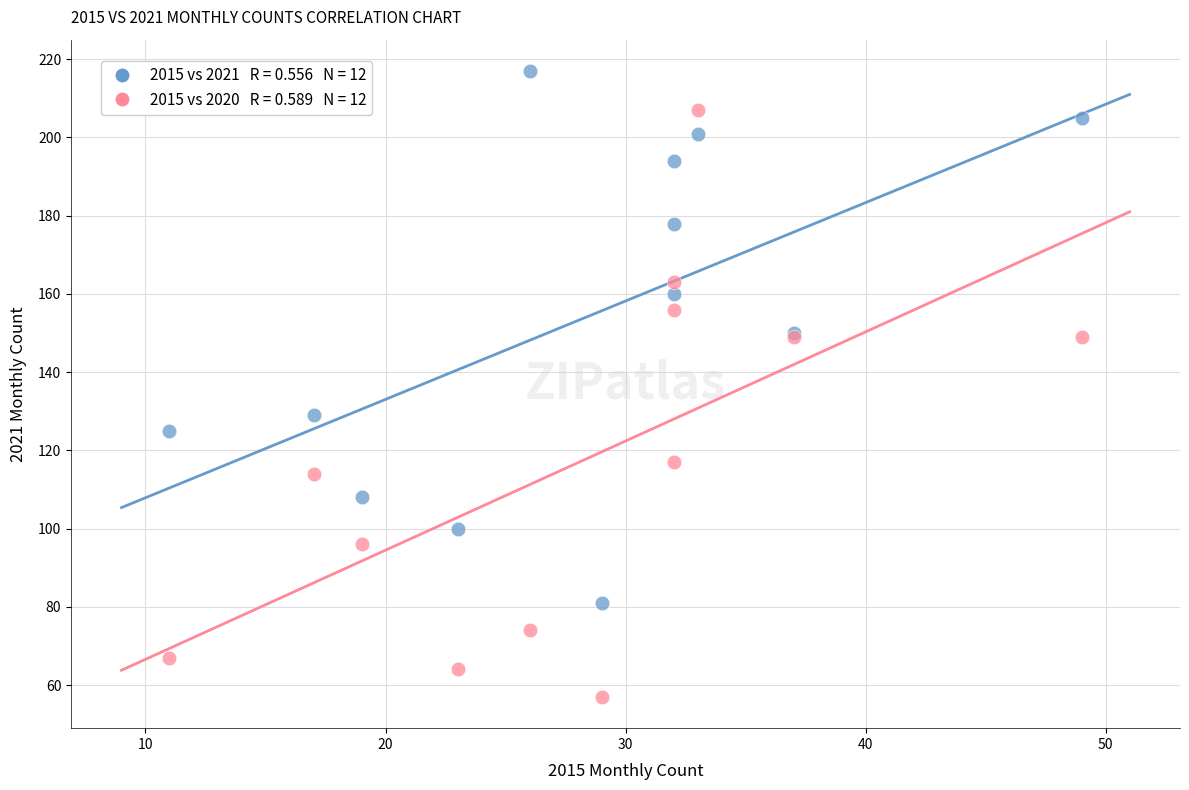

Across all series, what Y value is closest to 137?

129